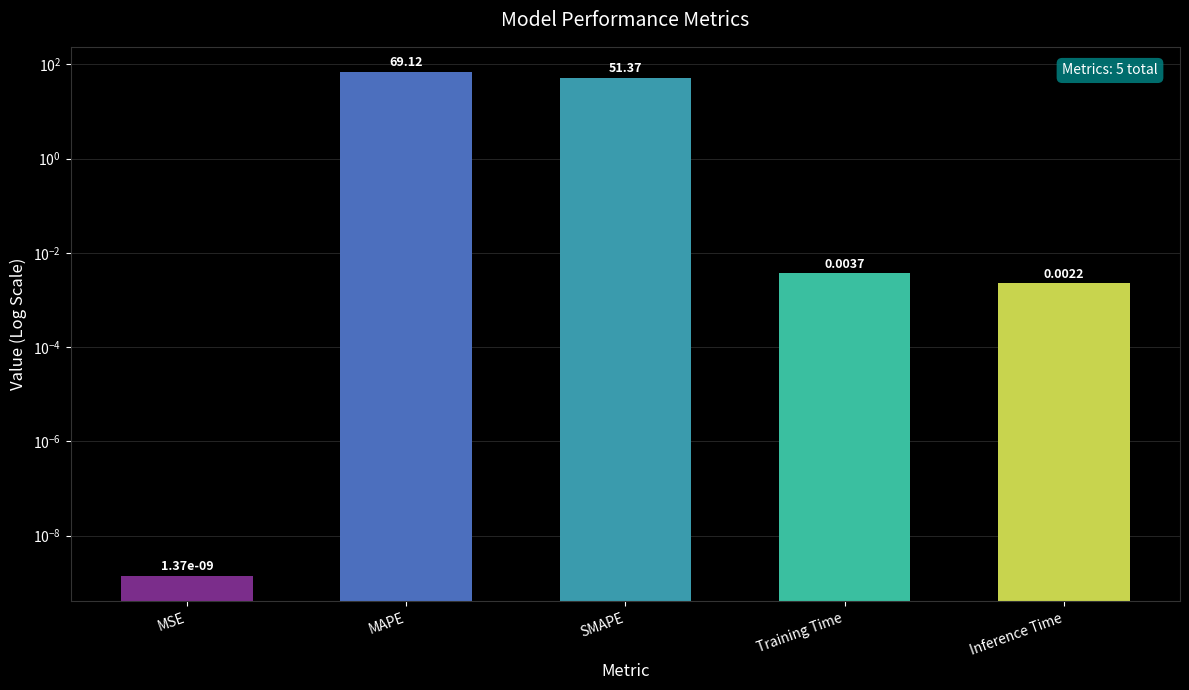

What is the change in value from MAPE to SMAPE?

-17.8